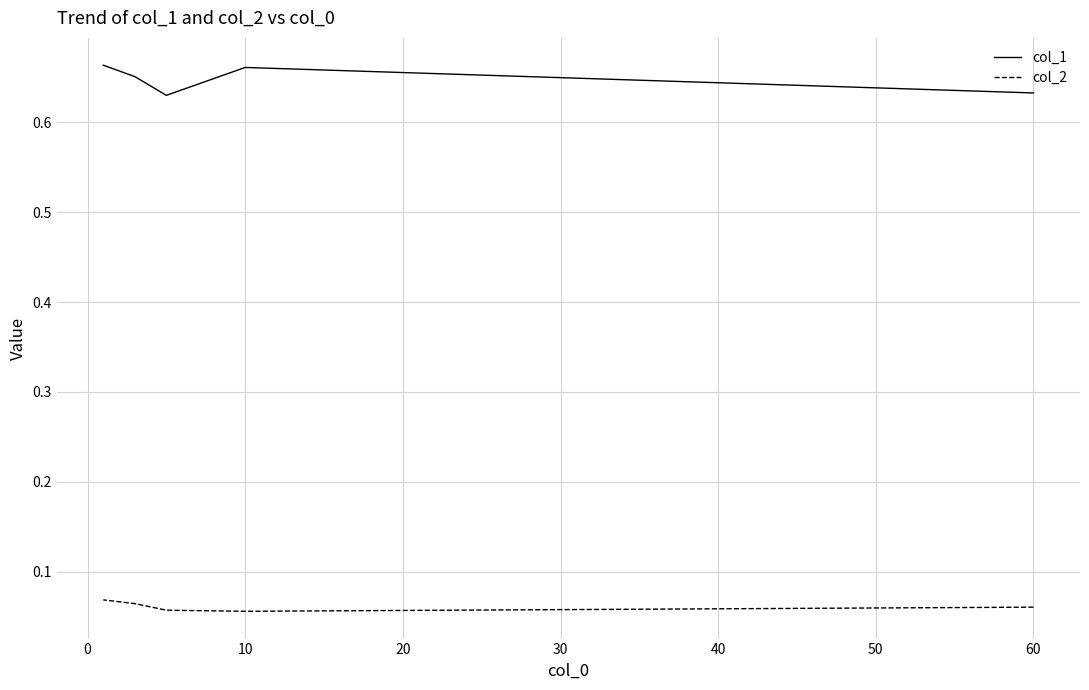

What is the average value of the col_2 series?

0.1